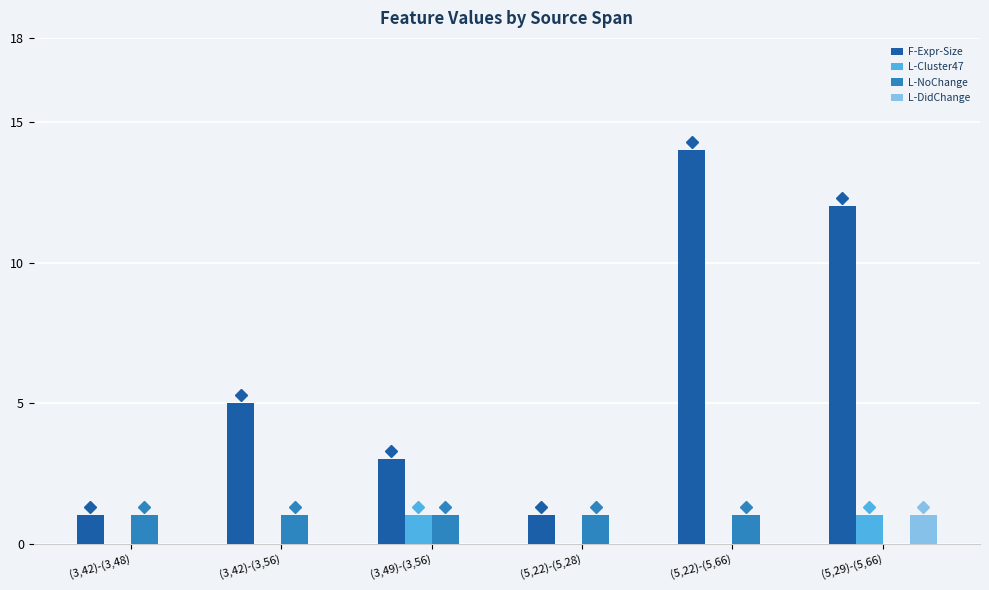

The value of L-Cluster47 at (5,29)-(5,66) is 1. True or false?

True